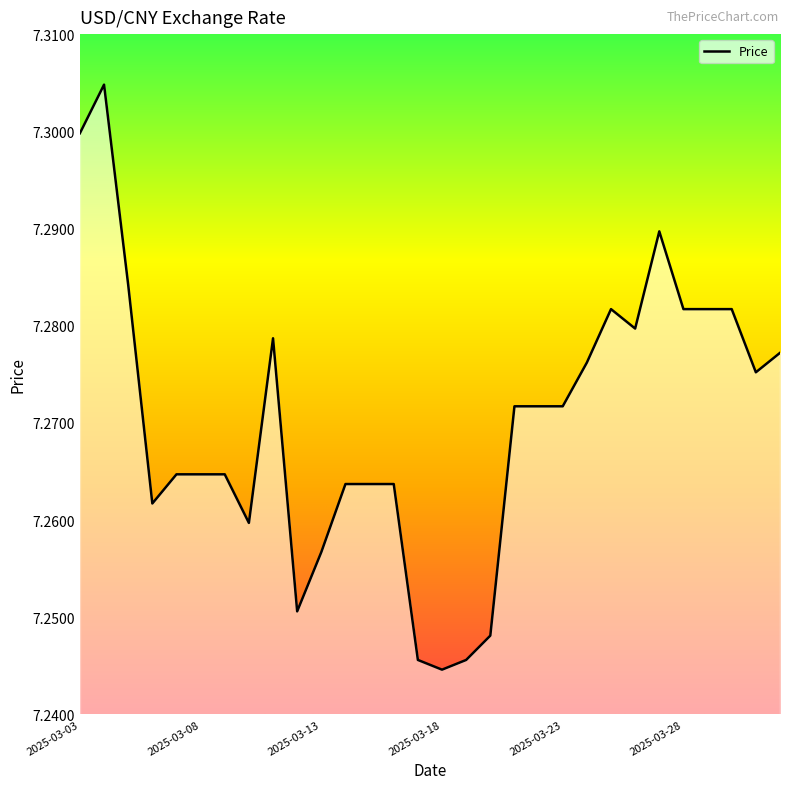

At which category does the data reach its first local peak?

2025-03-04